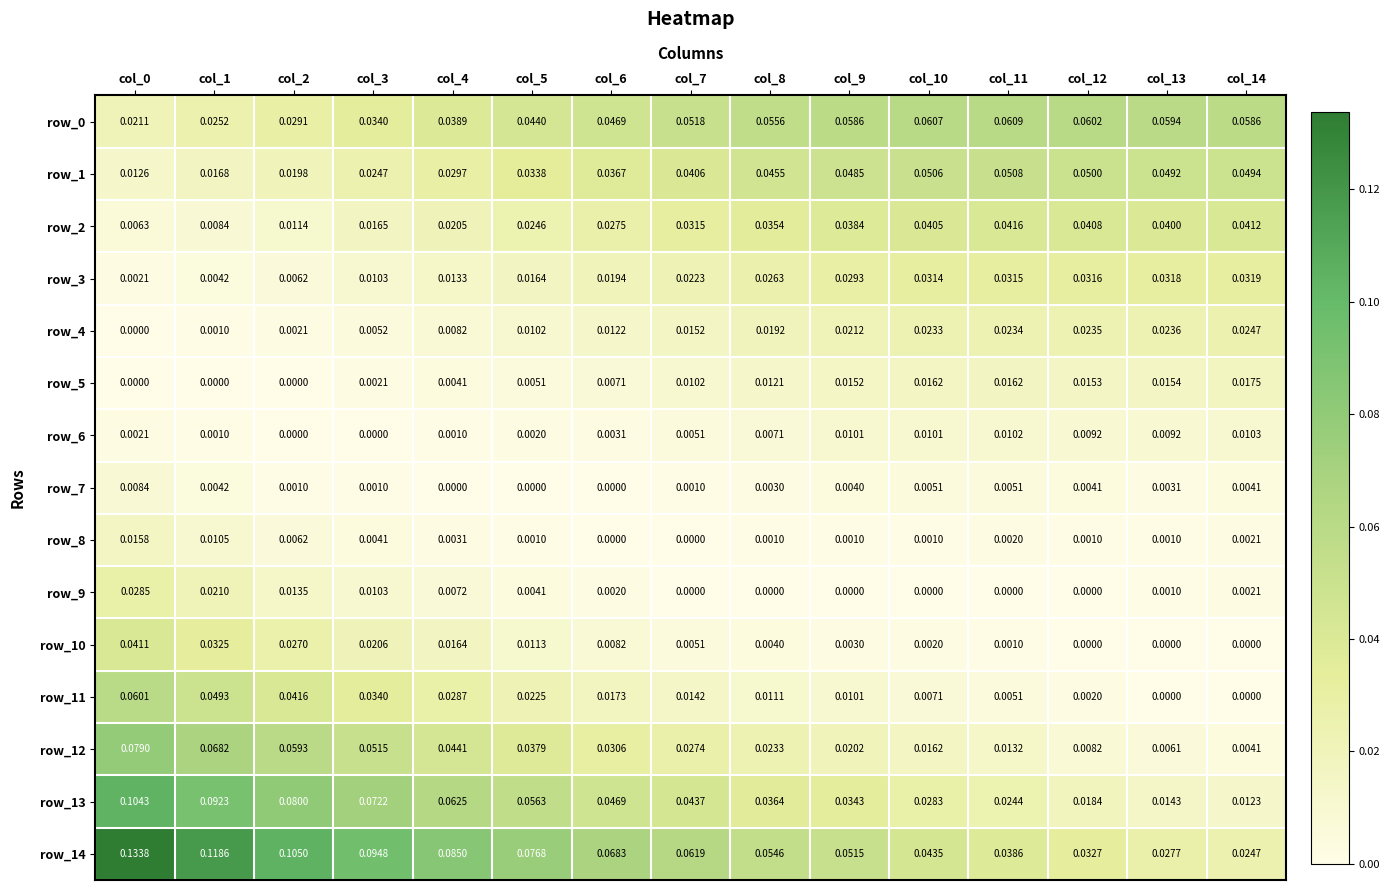

Is the value of row_12 at col_8 greater than the value of row_10 at col_2?

No